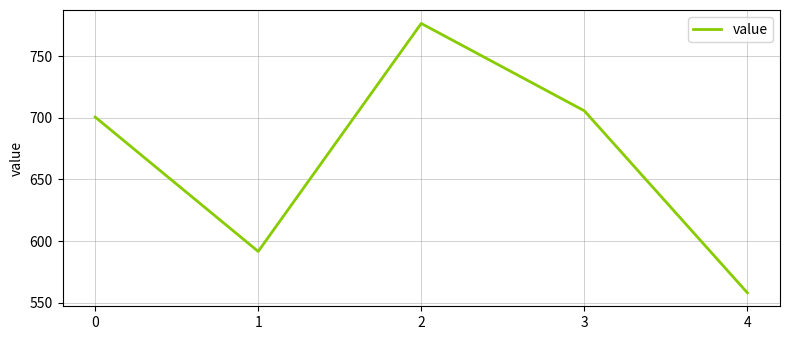

Which category has the lowest value across all series?

4